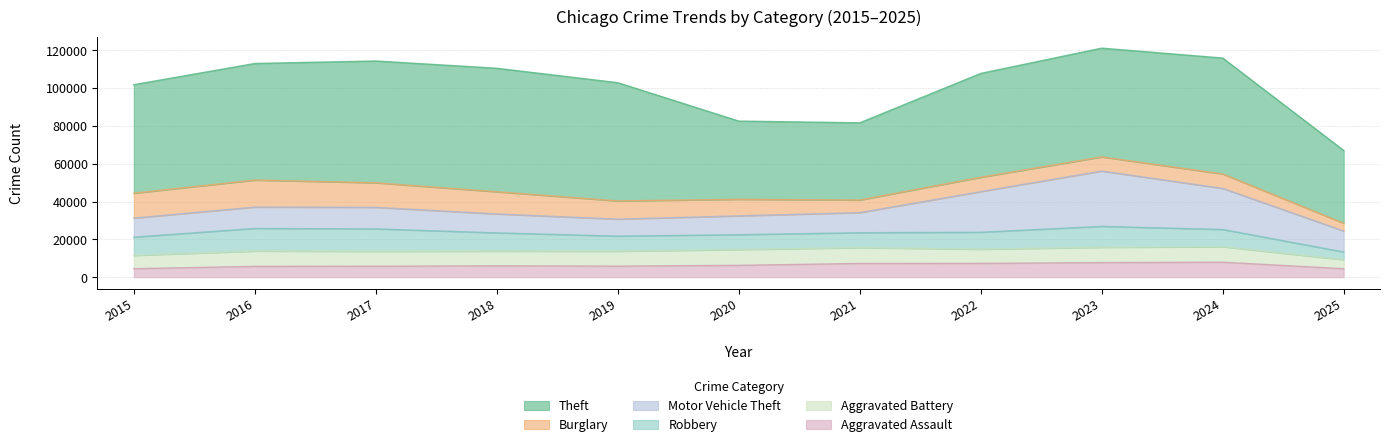

Reading right to left, extract all data points from this chart.

Theft: 38481	61270	57492	54899	40821	41350	62498	65290	64386	61625	57353
Burglary: 4096	7651	7485	7594	6661	8758	9639	11747	13001	14289	13184
Motor Vehicle Theft: 11091	21710	29253	21472	10605	9962	8978	9985	11380	11285	10068
Robbery: 4092	9116	11052	8964	7920	7855	7995	9681	11881	11960	9638
Aggravated Battery: 4754	8182	8080	7495	8346	8320	7858	7734	7845	8085	7018
Aggravated Assault: 4471	7905	7712	7281	7242	6265	5841	6002	5793	5713	4480